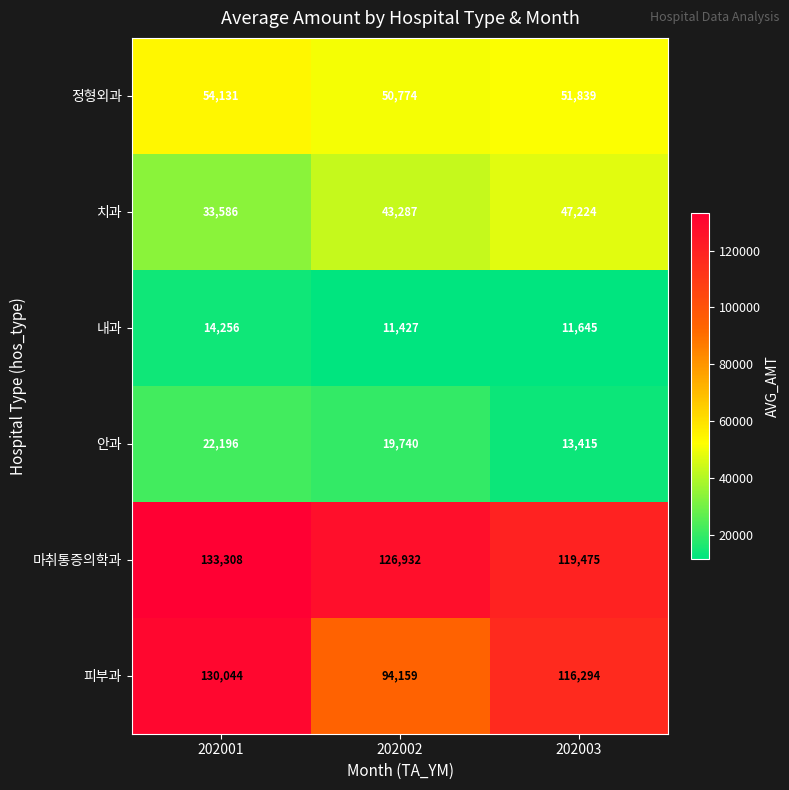

What is the difference between the maximum and minimum values in the 안과 series?

8781